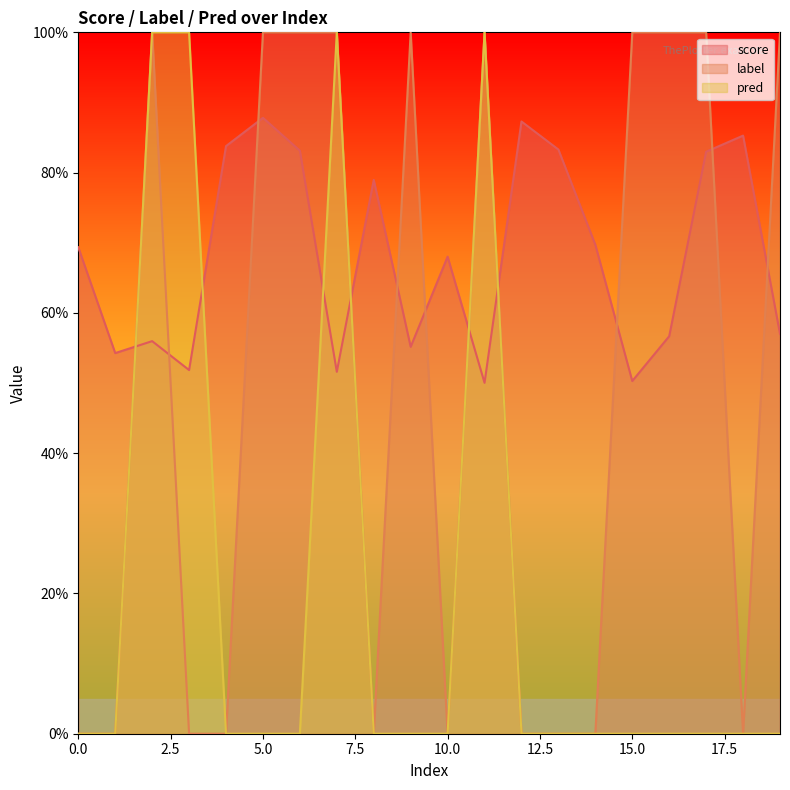

What is the greatest value displayed?

1.0